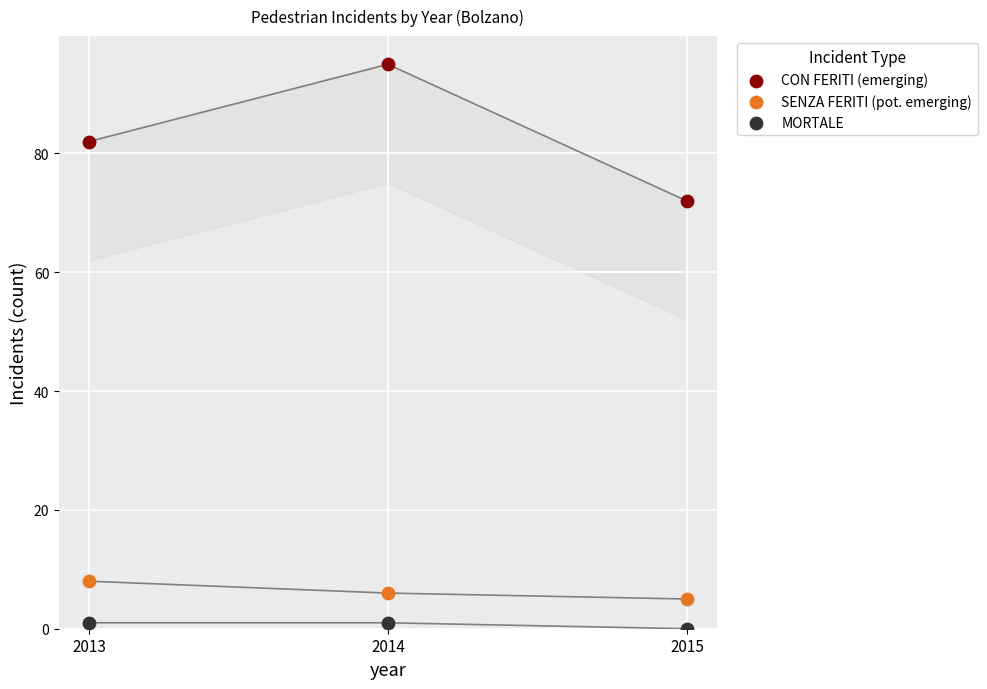

Across all series, what Y value is closest to 47?

72